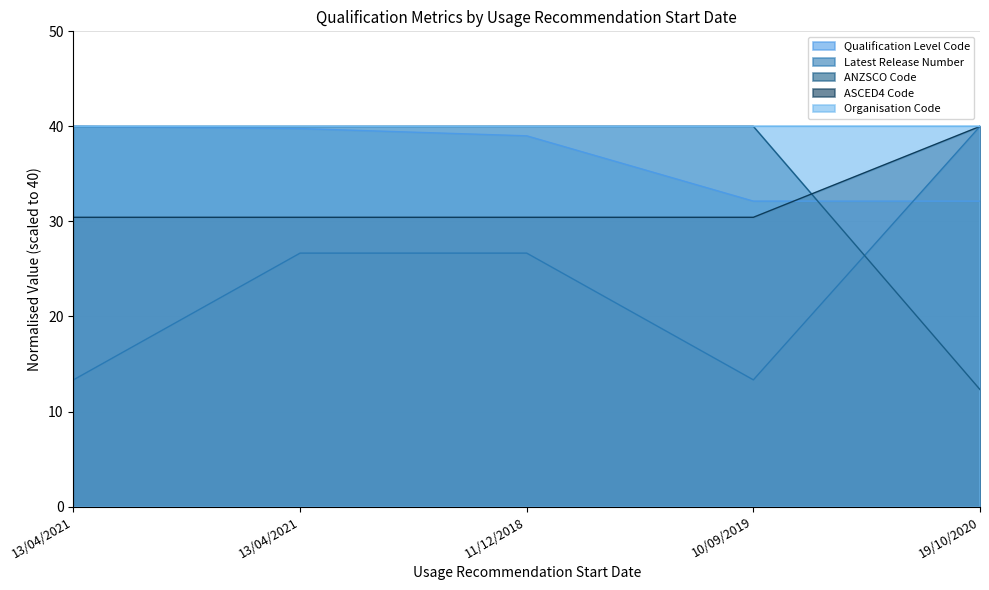

What is the label of the 4th point from the right?

13/04/2021